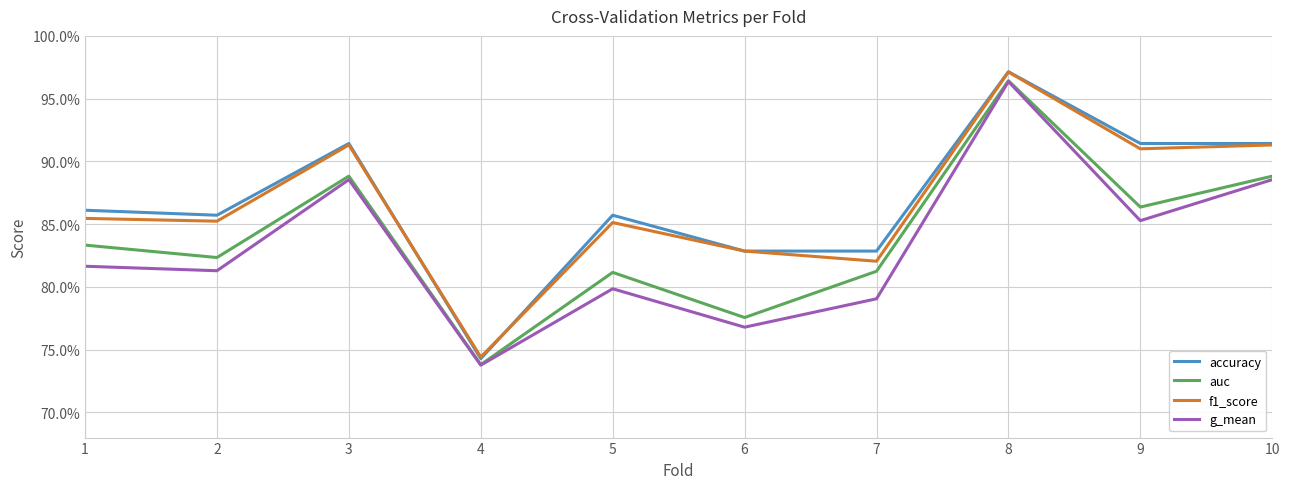

What is the difference between the maximum and minimum values in the g_mean series?

0.2